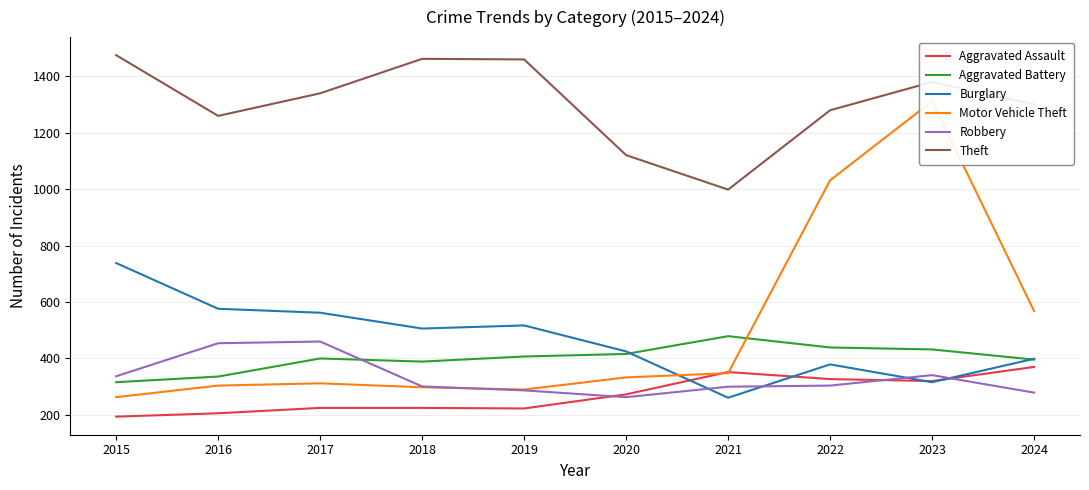

True or false: Aggravated Battery has a value of 597 at 2020.

False